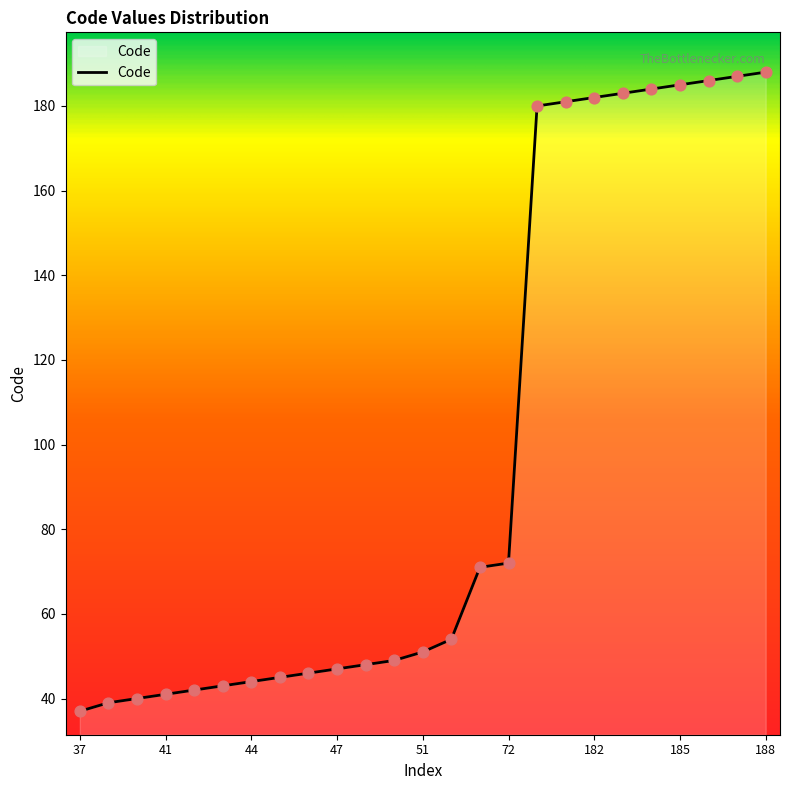

What is the difference between the maximum and minimum values?

151